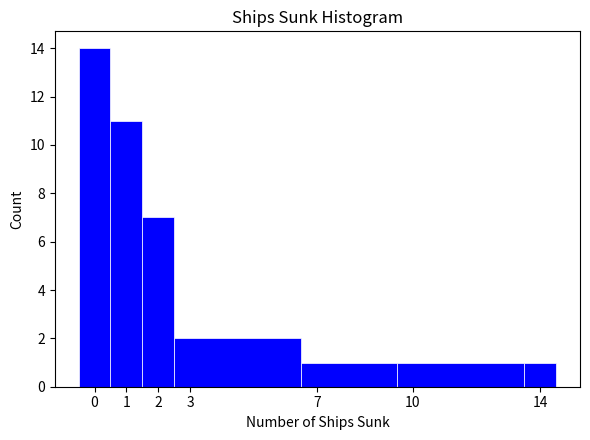

Over which range of the x-axis is the bar tallest?

-0.5 to 0.5